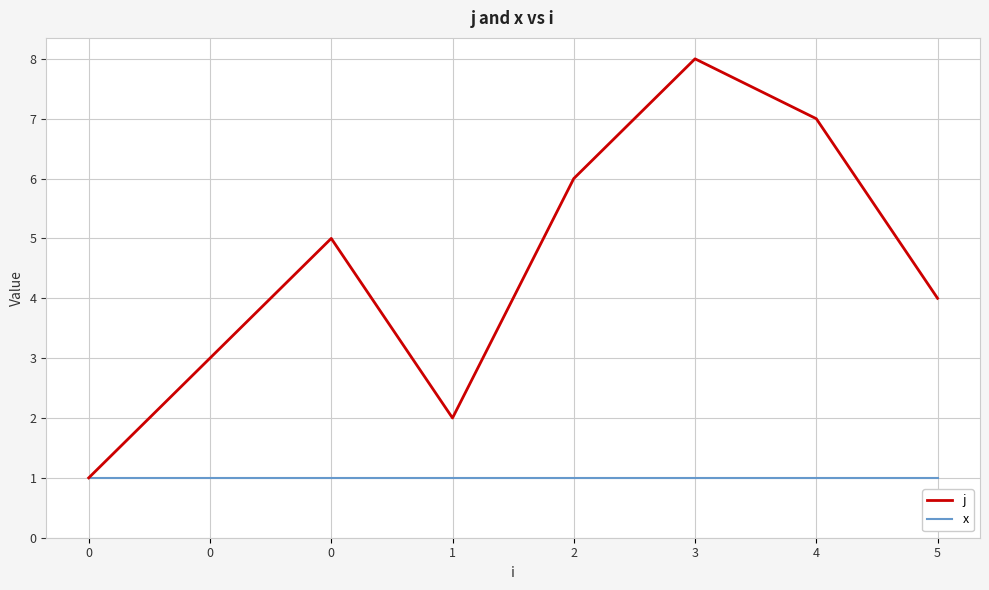

Reading left to right, extract all data points from this chart.

j: 1	3	5	2	6	8	7	4
x: 1	1	1	1	1	1	1	1